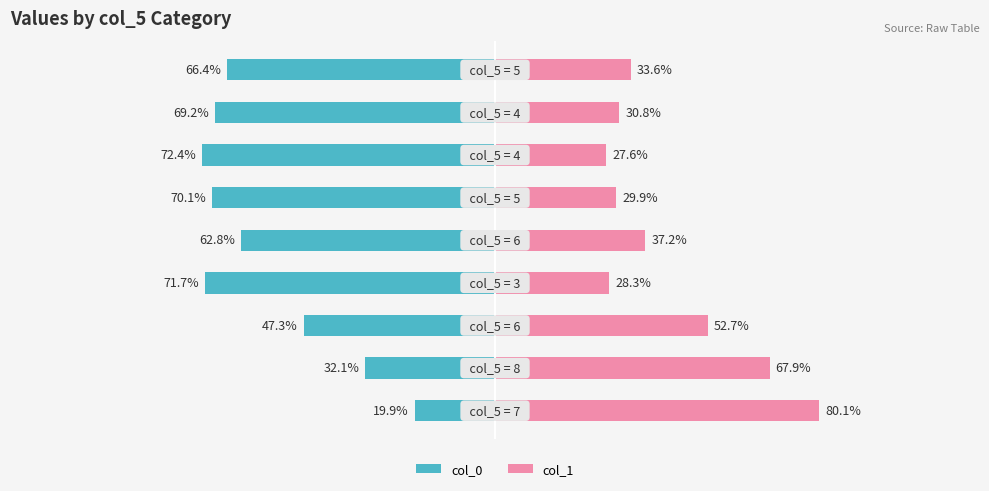

Reading right to left, extract all data points from this chart.

col_0: -66.4	-69.2	-72.4	-70.1	-62.8	-71.7	-47.3	-32.1	-19.9
col_1: 33.6	30.8	27.6	29.9	37.2	28.3	52.7	67.9	80.1